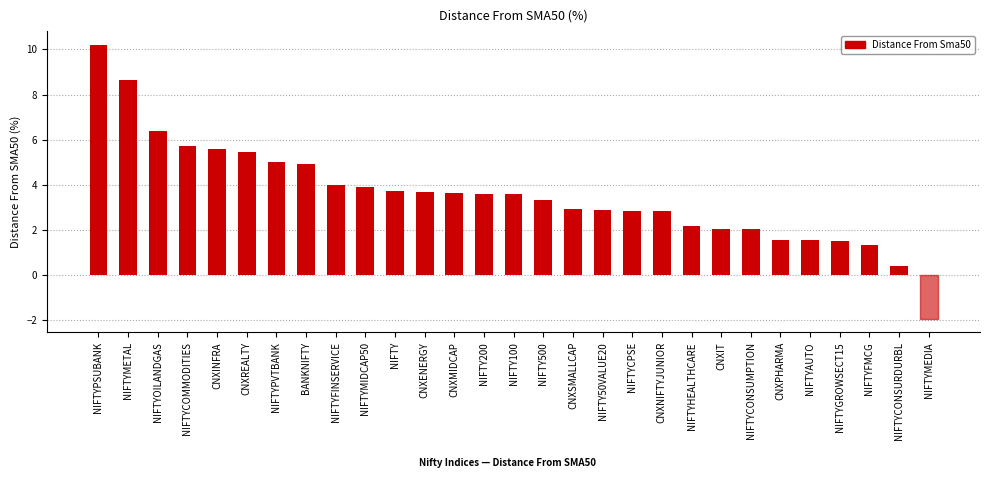

How many distinct data groups are displayed?

1